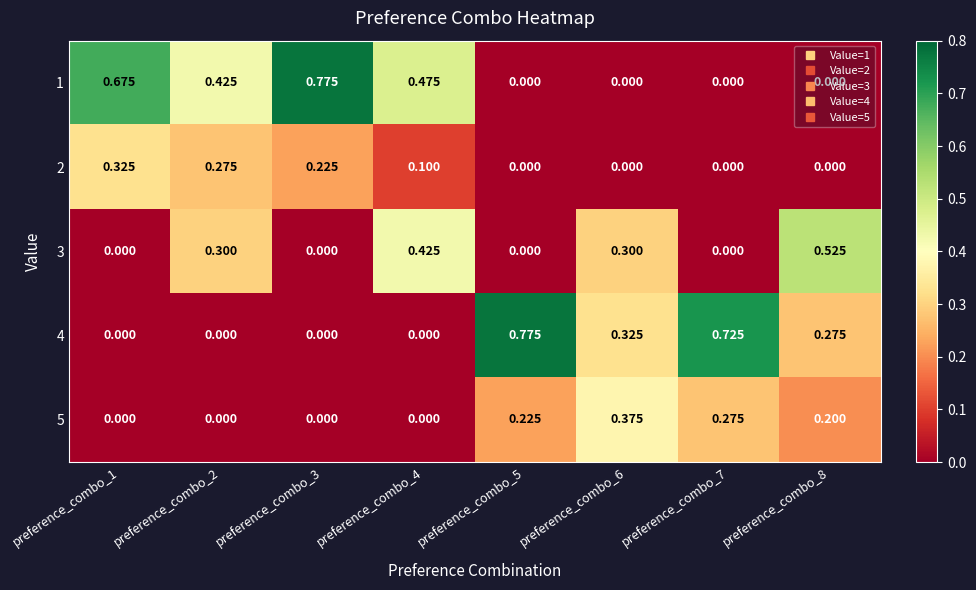

How many values in the 4 series exceed 0?

4